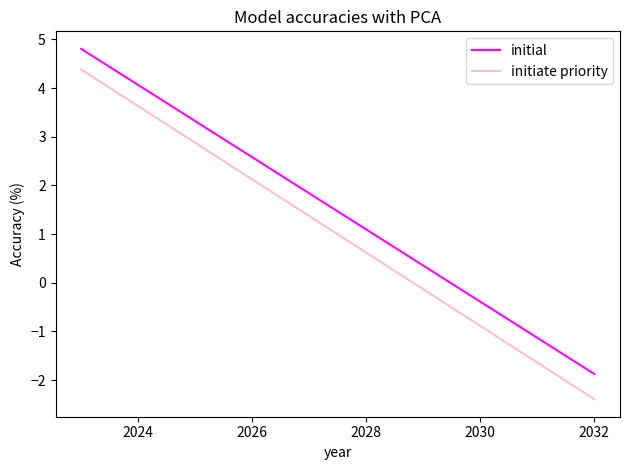

Which series has the largest range (max minus min)?

initiate priority